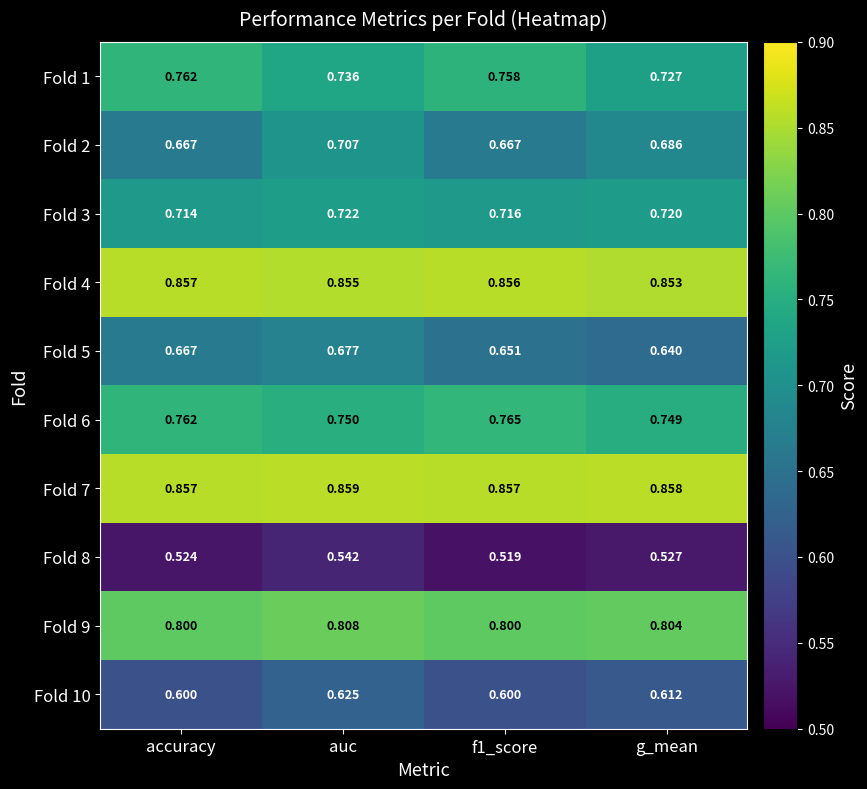

Is the value of Fold 9 at accuracy greater than the value of Fold 6 at g_mean?

Yes